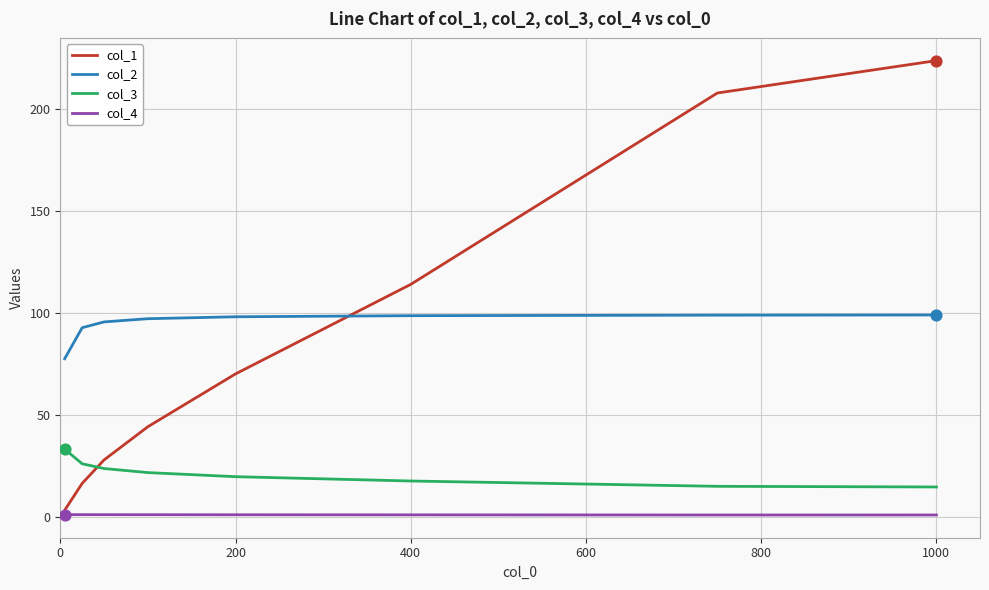

Rank the series by their maximum value, from lowest to highest.

col_4, col_3, col_2, col_1